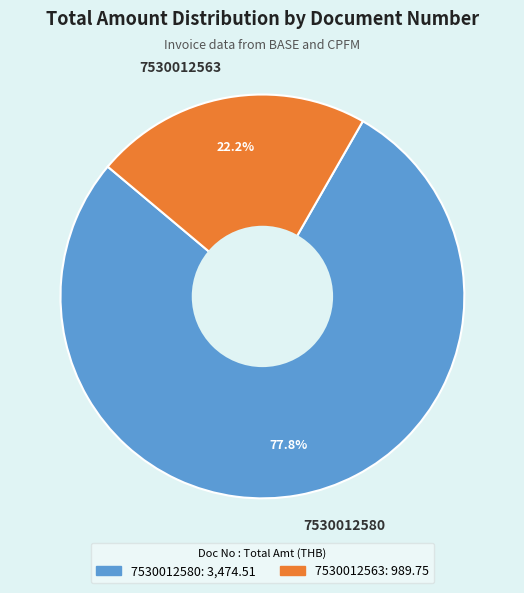

To the nearest percent, what percentage of the pie is 7530012563?

22%